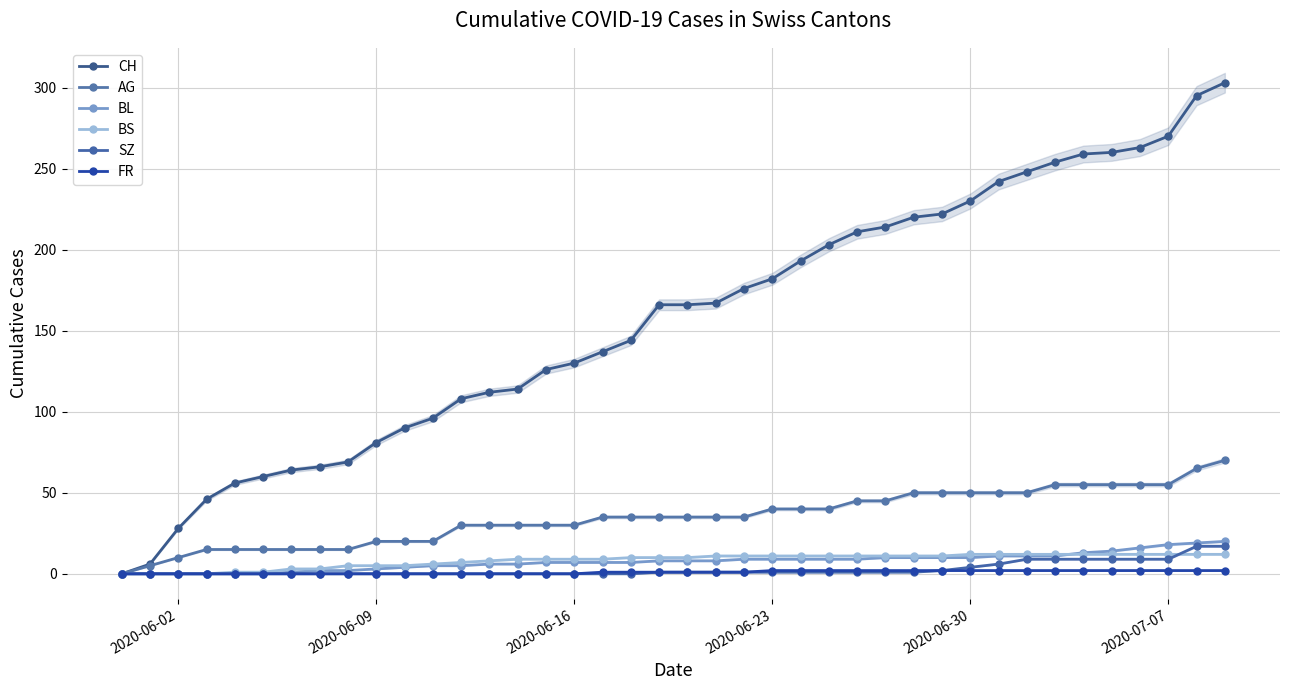

Which category has the lowest value across all series?

2020-06-02